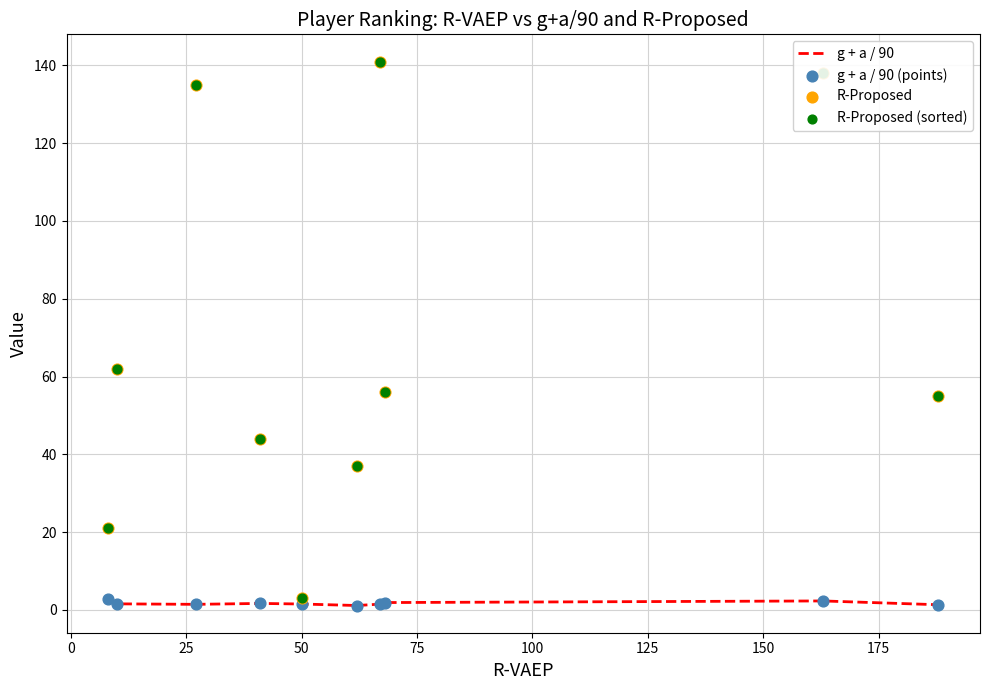

Which series reaches the minimum Y coordinate?

g + a / 90